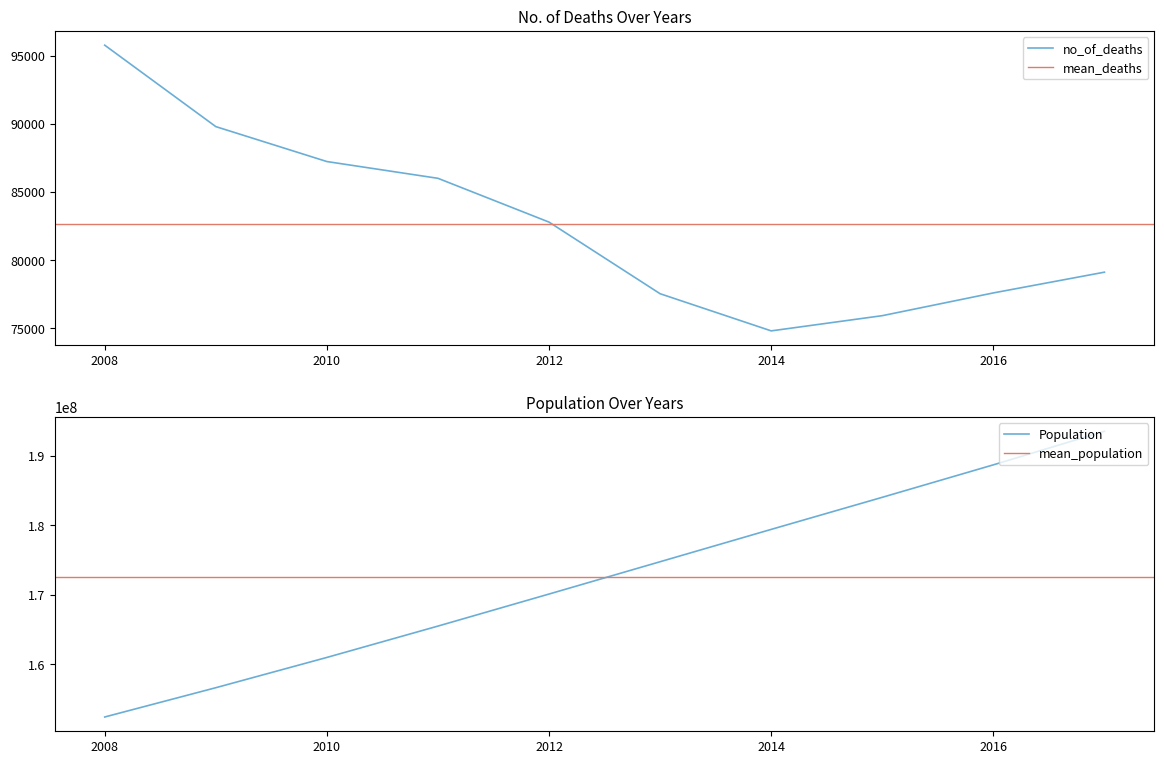

Rank the series at 2015 from highest to lowest value.

Population, no_of_deaths